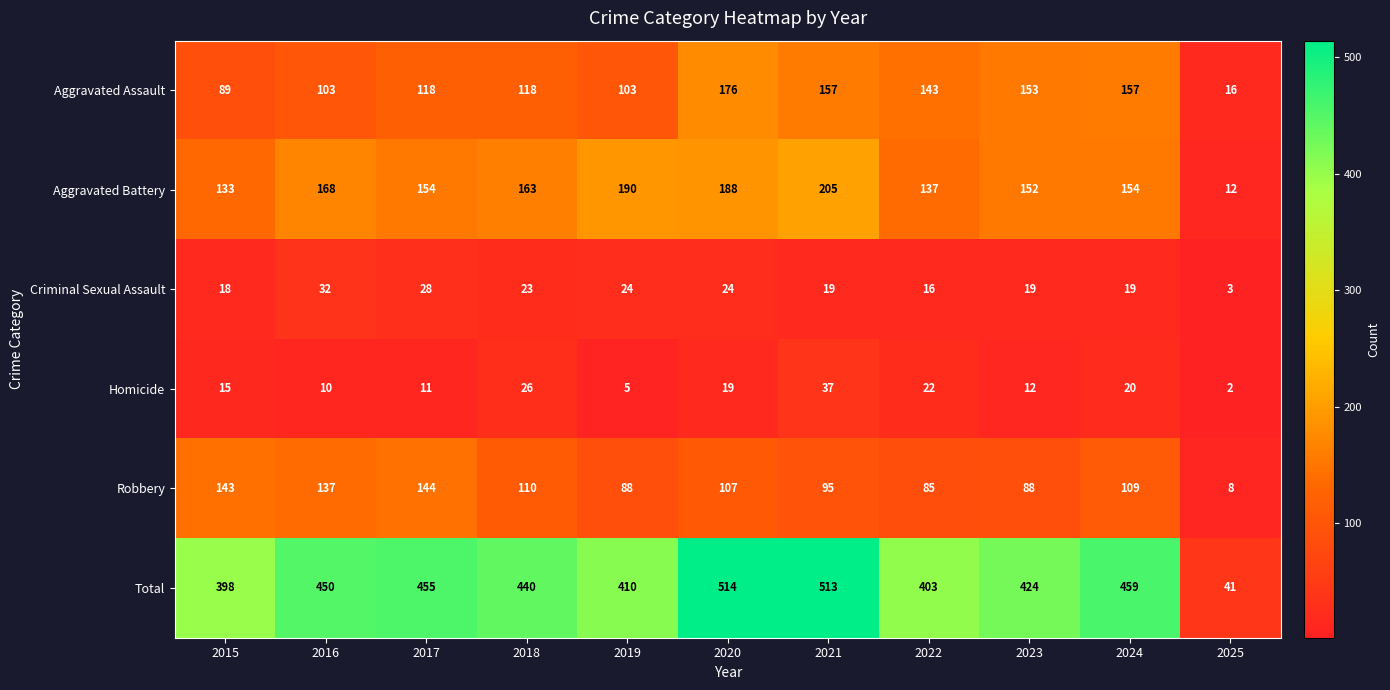

Which series has the widest spread of values?

Total